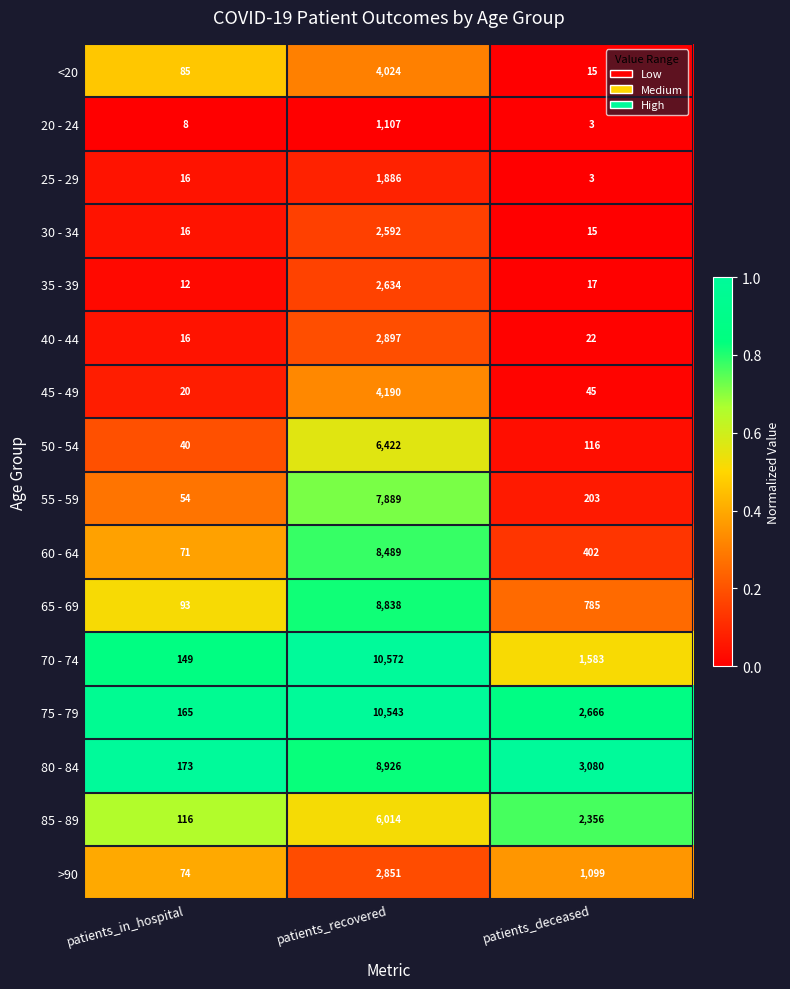

Where does the 80 - 84 series first go above 3080?

patients_recovered